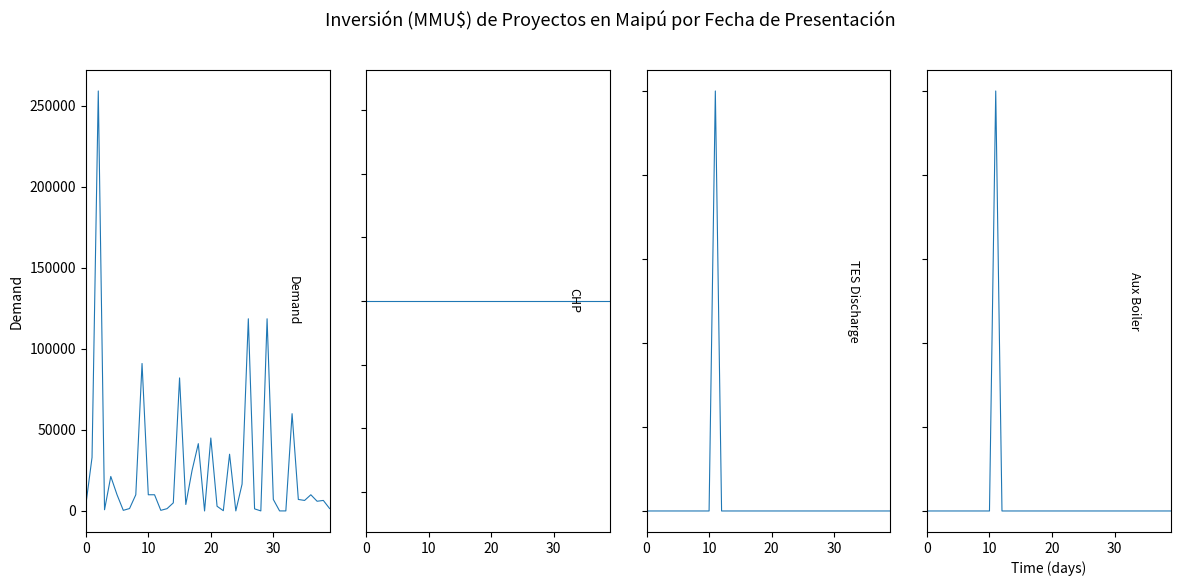

True or false: TES Discharge and Aux Boiler cross at least once.

False